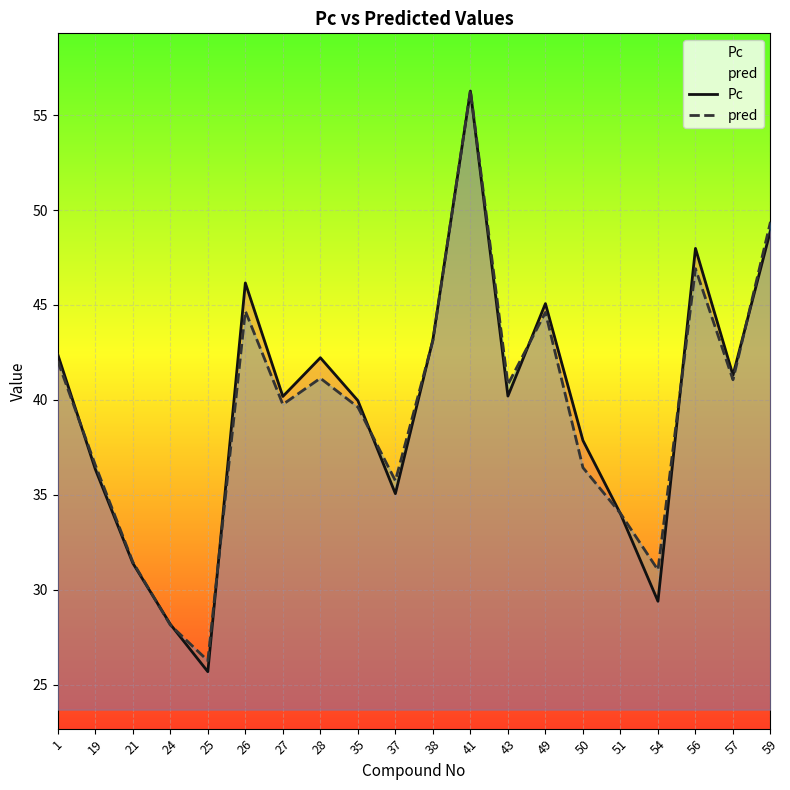

Is the value of pred at 1 greater than the value of Pc at 59?

No